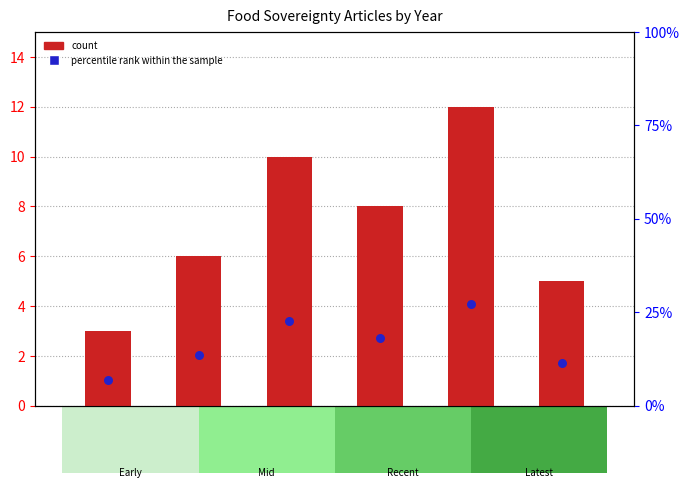

Which series reaches the maximum Y coordinate?

percentile rank within the sample